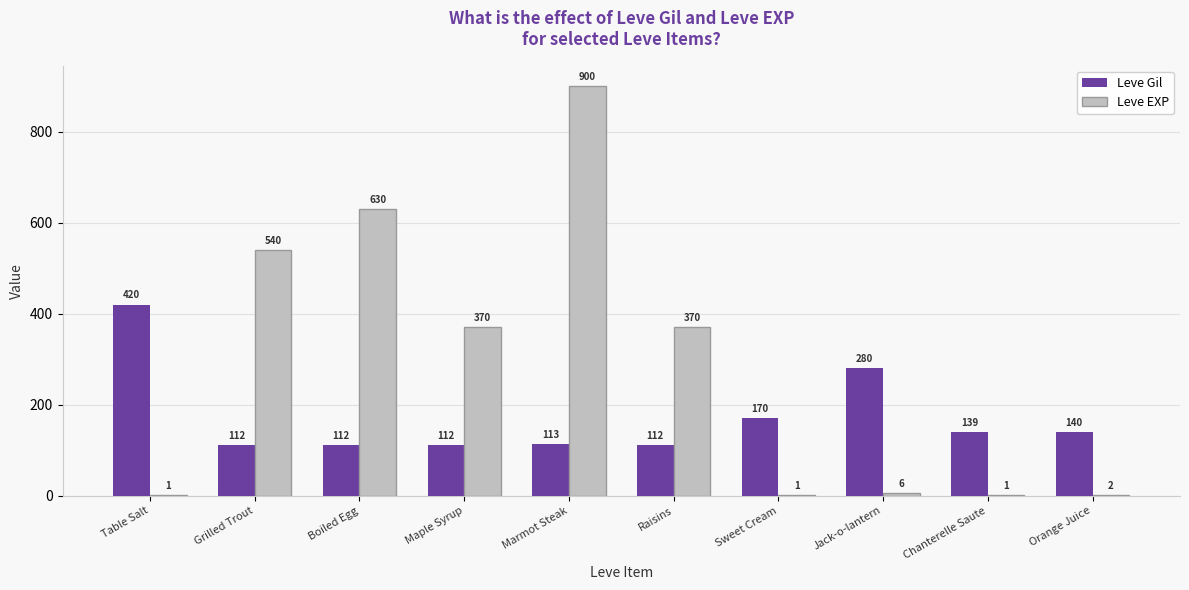

What is the maximum value shown in the chart?

900